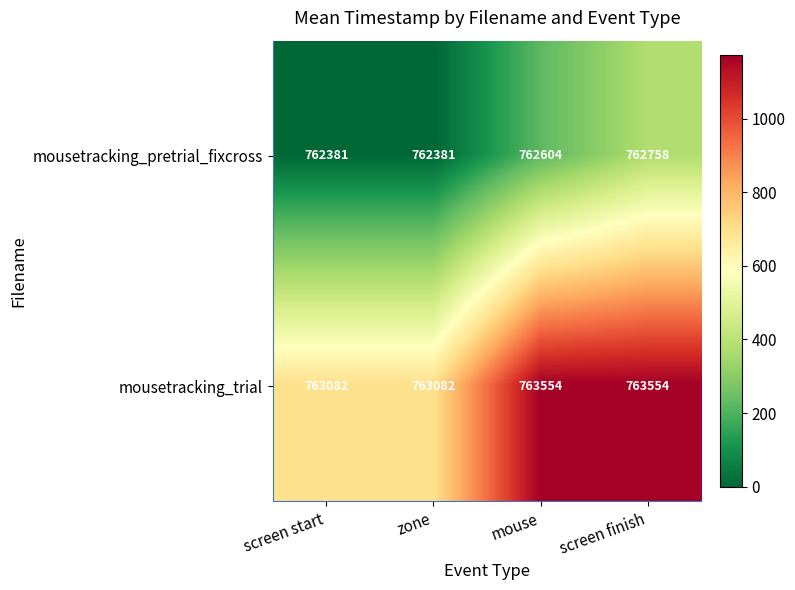

What is the sum of the mousetracking_pretrial_fixcross values at screen finish and mouse?

1525362